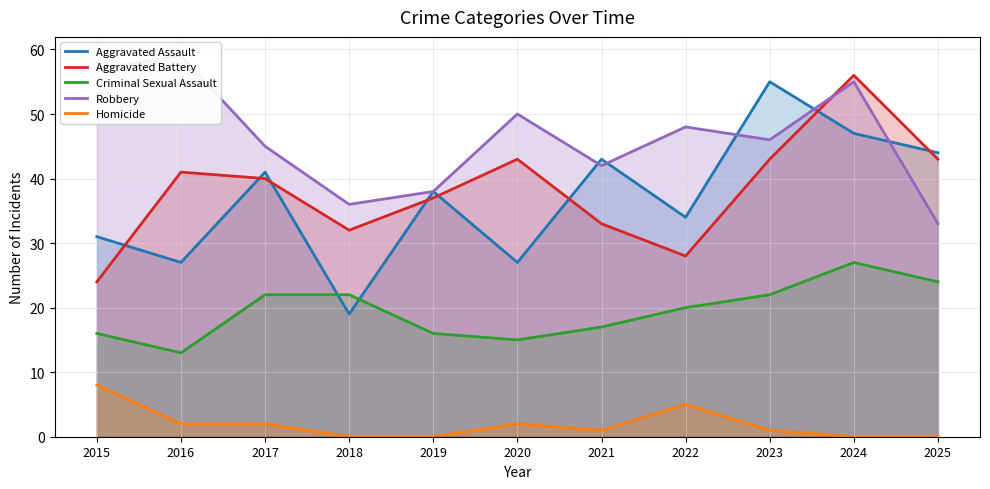

At 2022, list the series in order from smallest to largest.

Homicide, Criminal Sexual Assault, Aggravated Battery, Aggravated Assault, Robbery